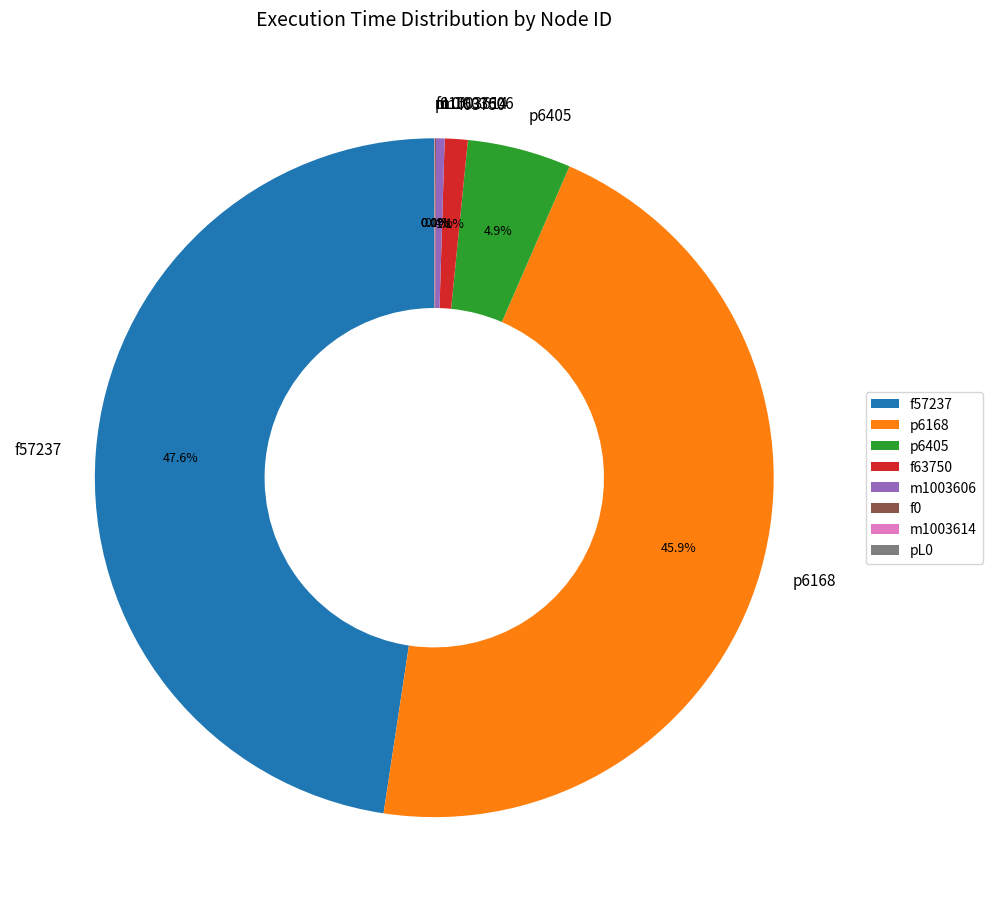

Which slice is the largest?

f57237